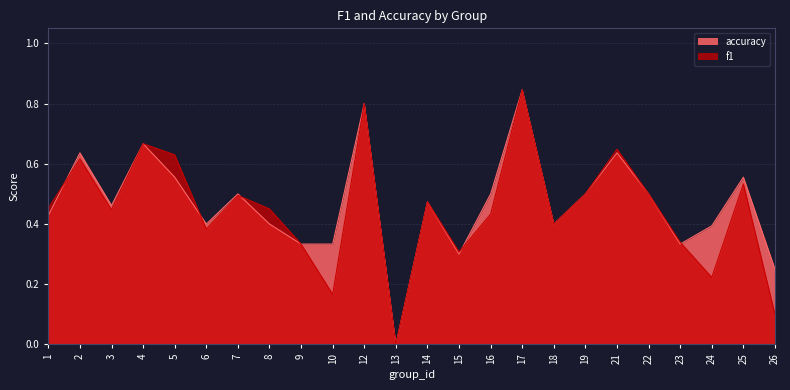

What is the average value of the f1 series?

0.4